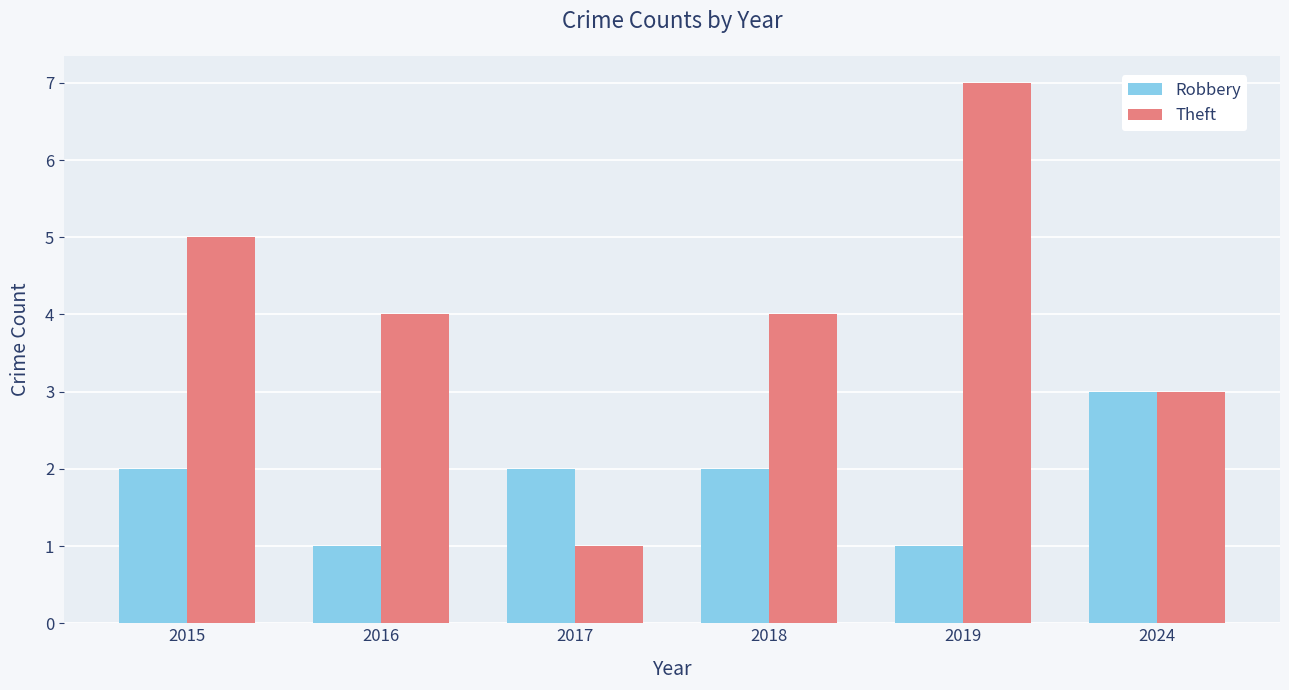

What is the value of the Robbery bar at the 6th from the left?

3